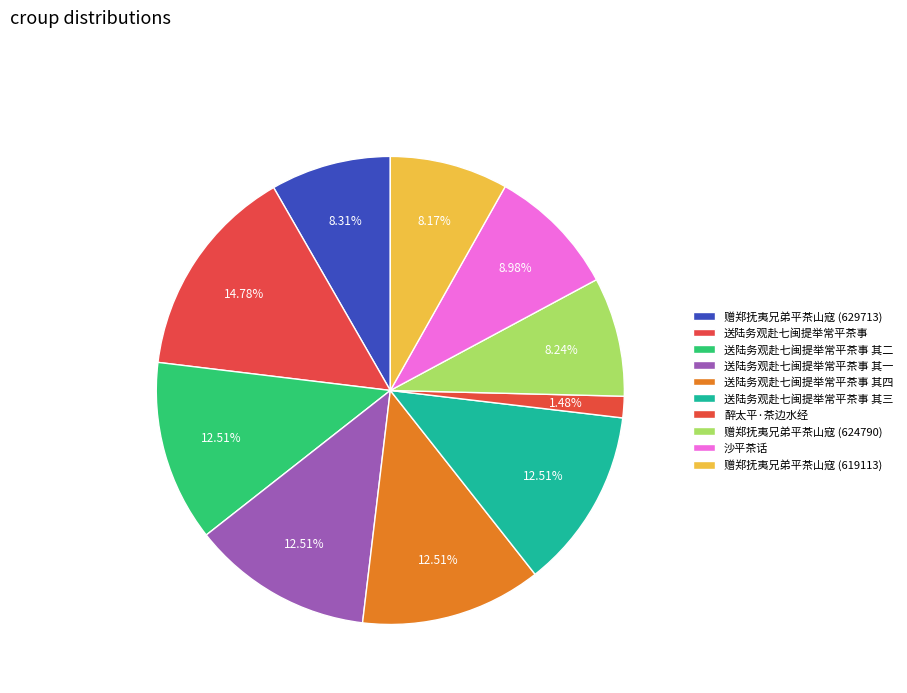

What is the change in value from 送陆务观赴七闽提举常平茶事 to 送陆务观赴七闽提举常平茶事 其二?

-172008